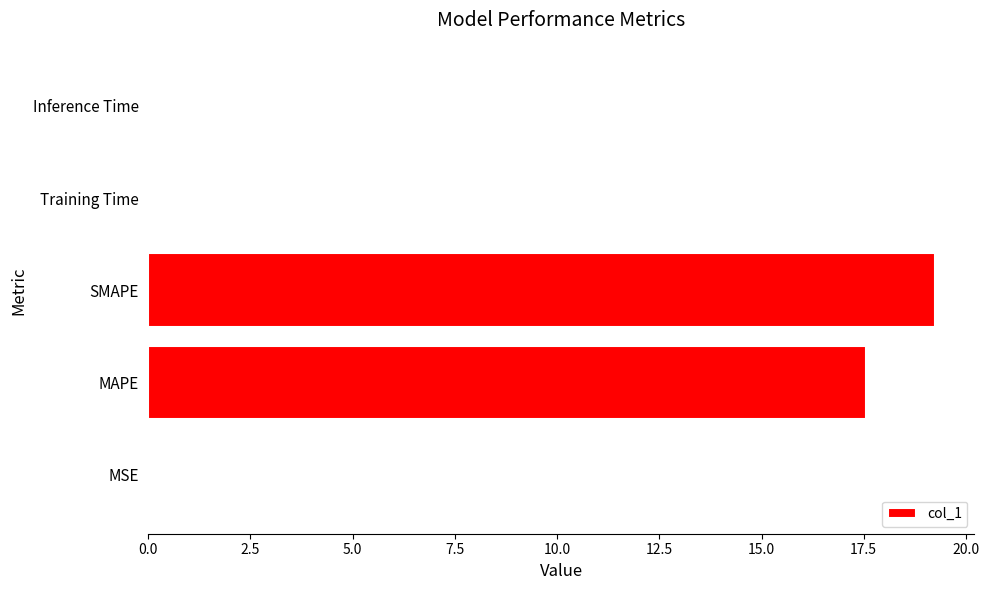

What is the sum of all values?

36.9